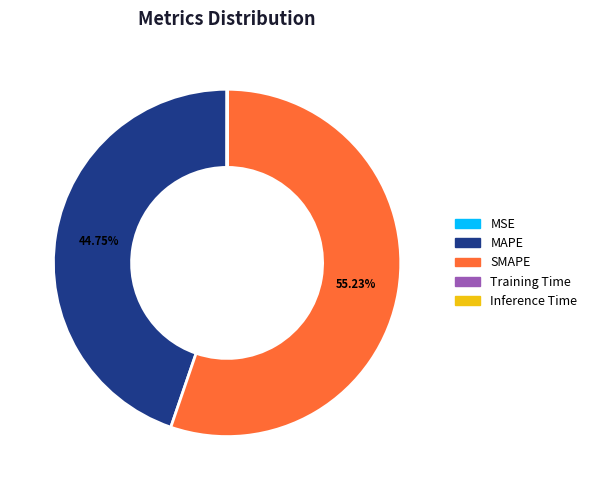

Is it true that MAPE is 45% of the pie?

True